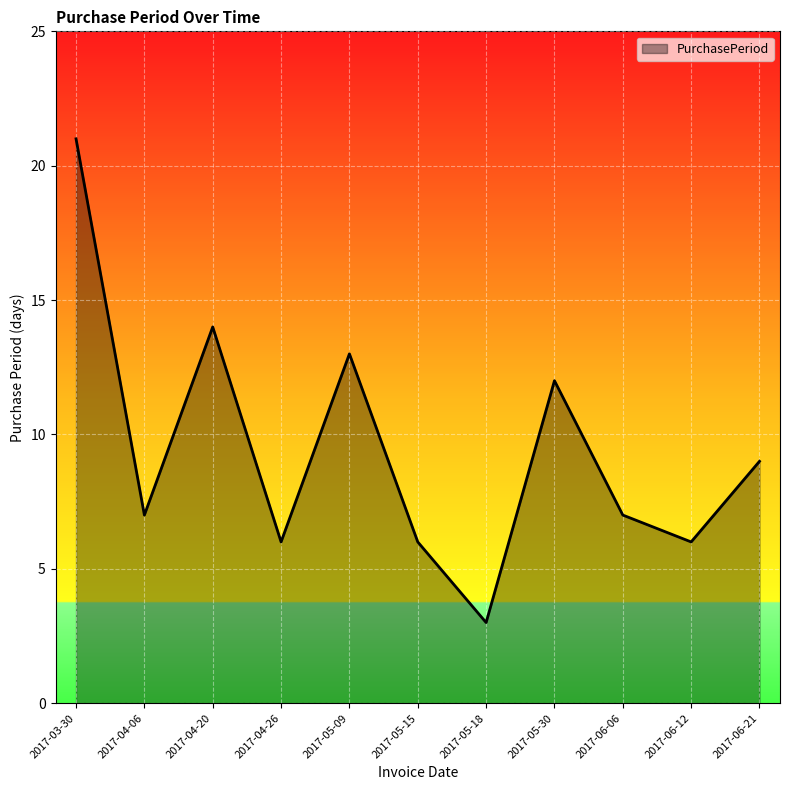

What is the ratio of the value at 2017-03-30 to the value at 2017-05-18?

7.0